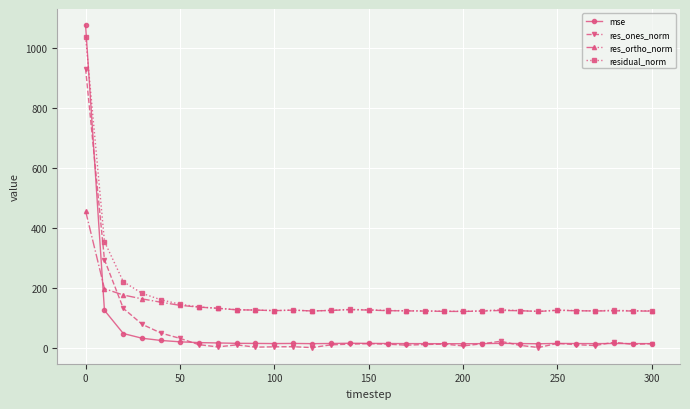

Which series has the widest spread of values?

mse